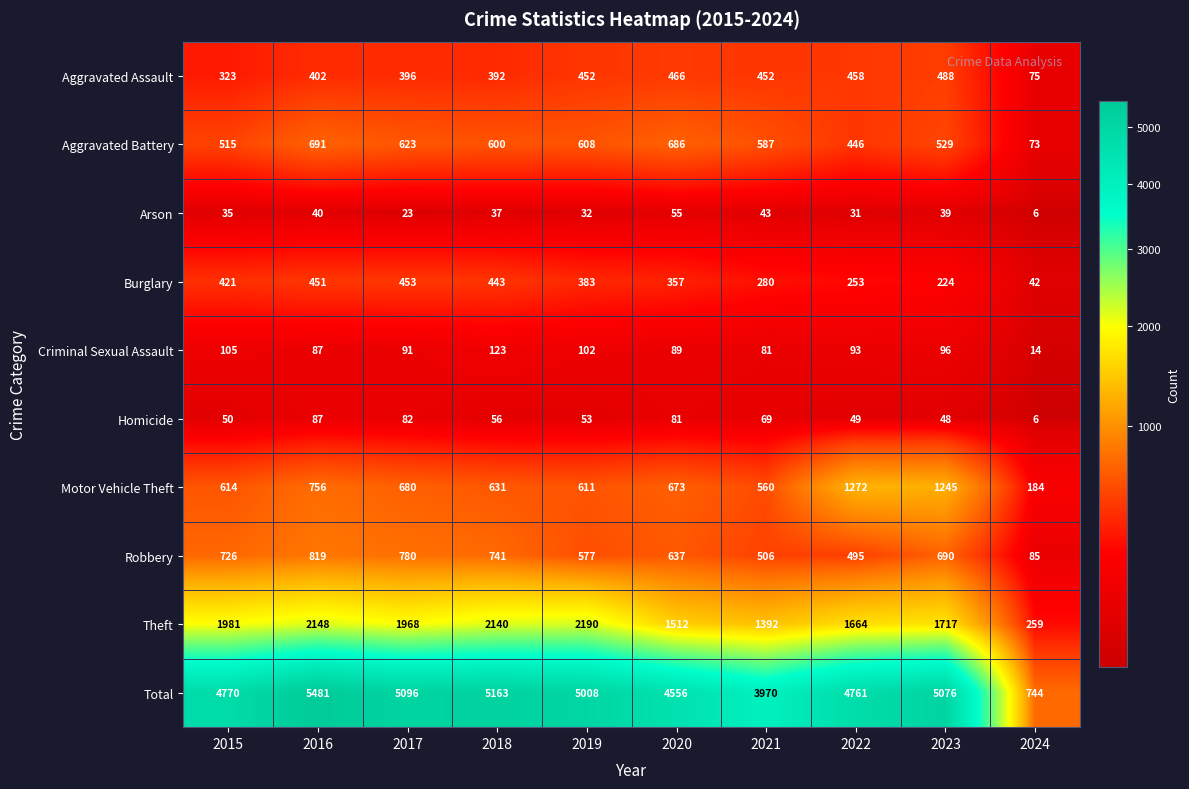

What is the minimum value shown in the chart?

6